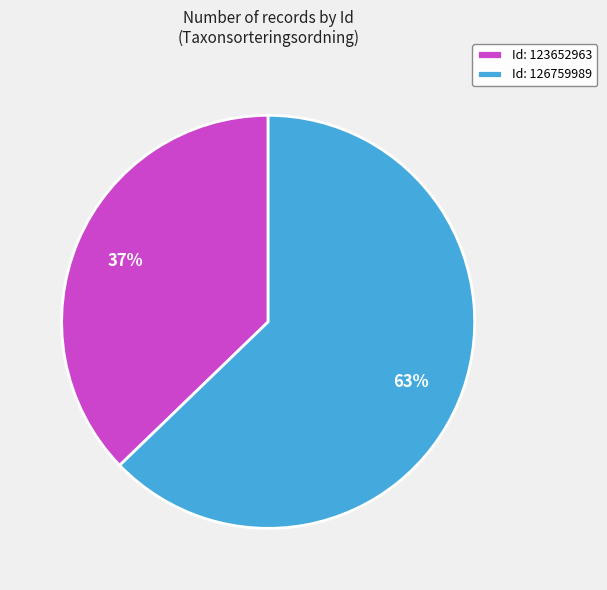

Do Id: 123652963 and Id: 126759989 together represent more than half of the pie?

Yes